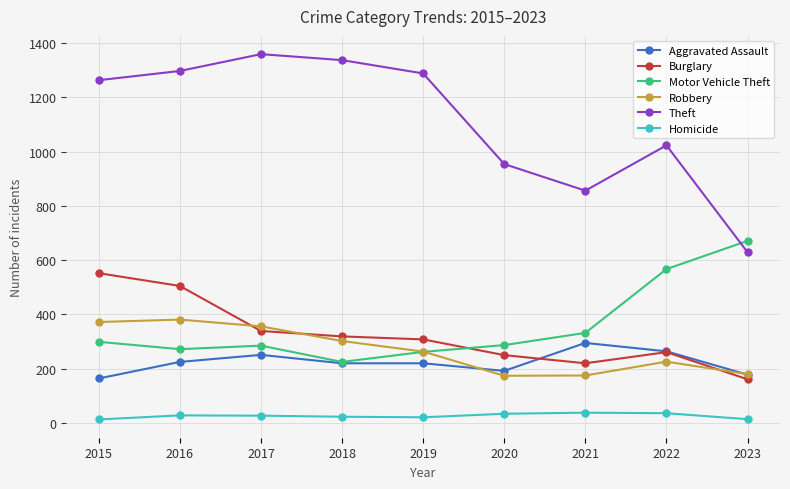

Where is the first local minimum for Motor Vehicle Theft?

2016